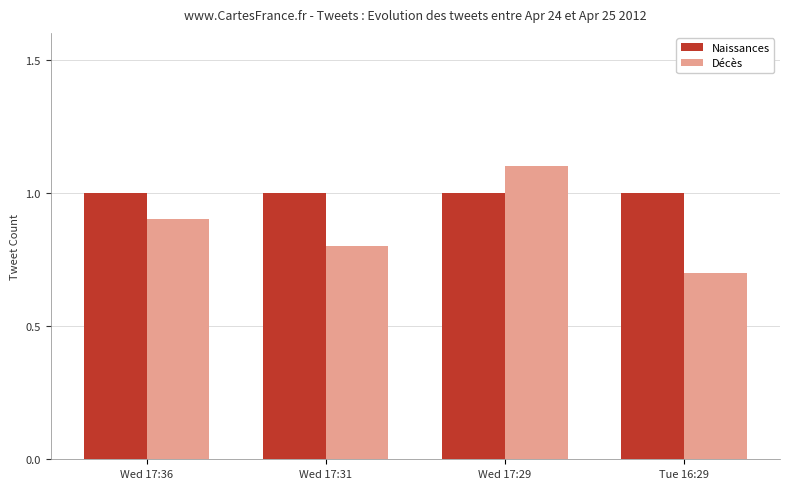

Is the value of Décès at Wed 17:36 greater than the value of Naissances at Wed 17:29?

No